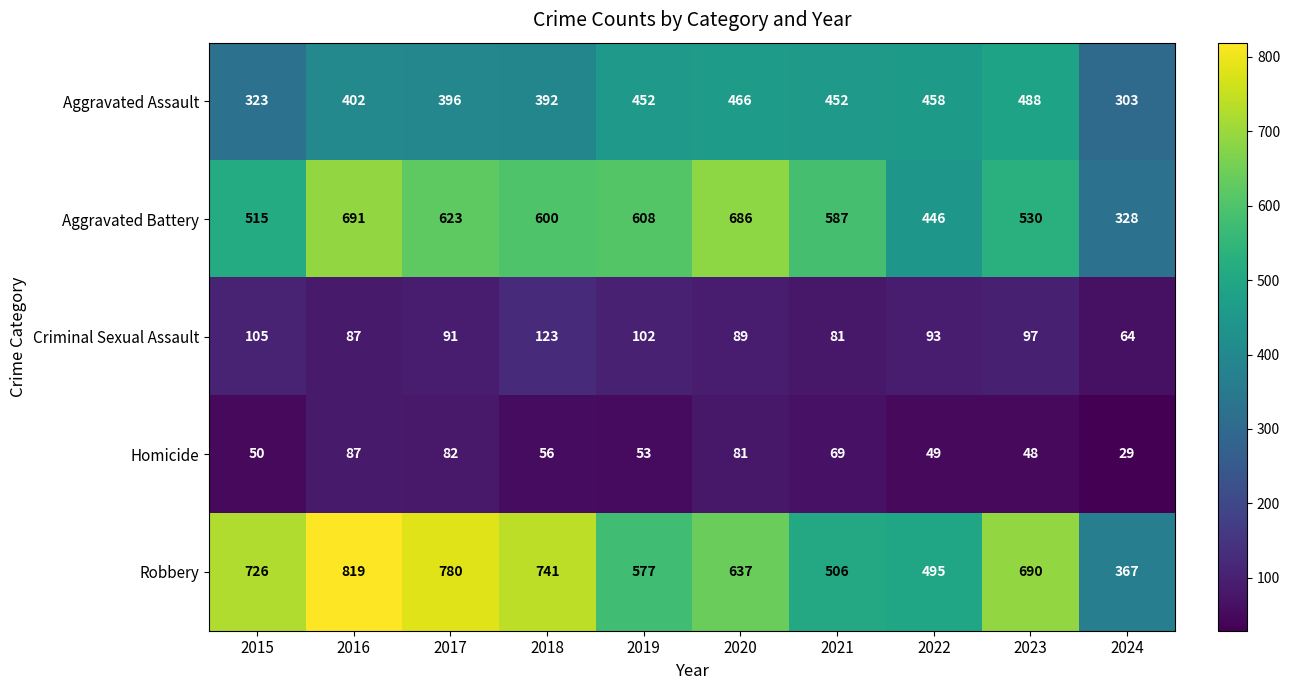

Which category has the highest value across all series?

2016